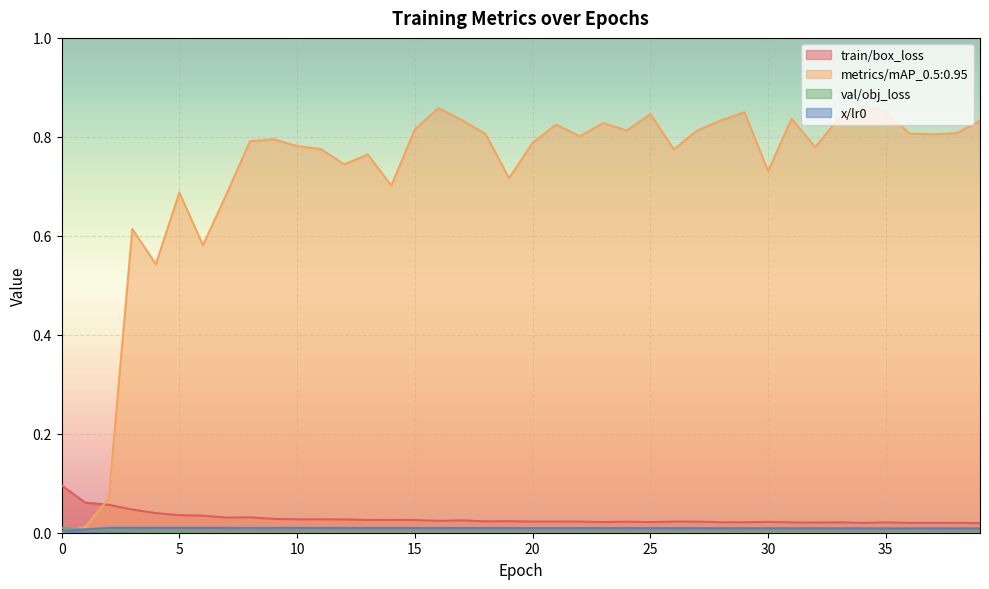

The val/obj_loss series shows 0.0 at 13. True or false?

False